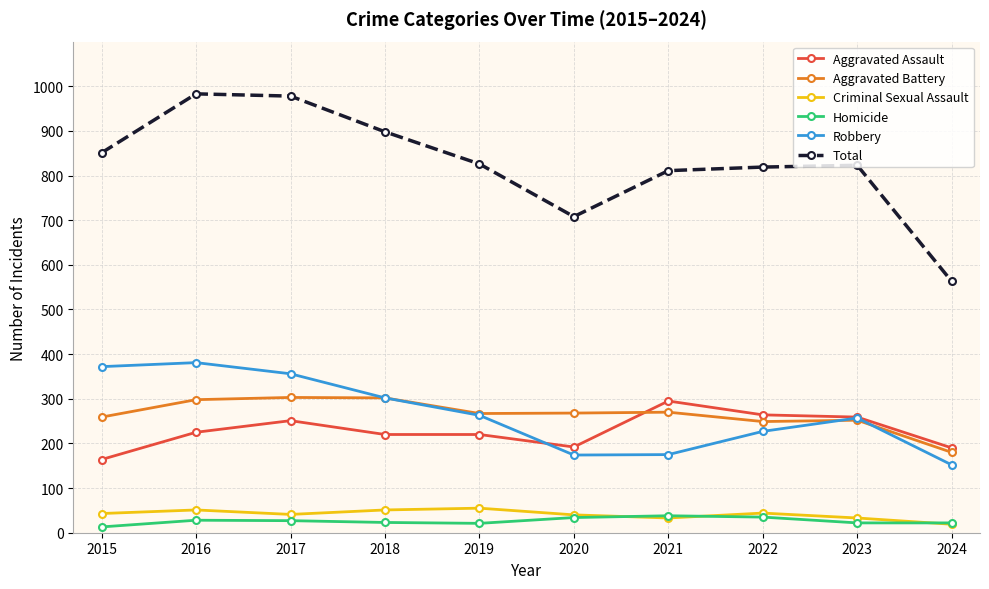

What is the minimum value for Total?

563